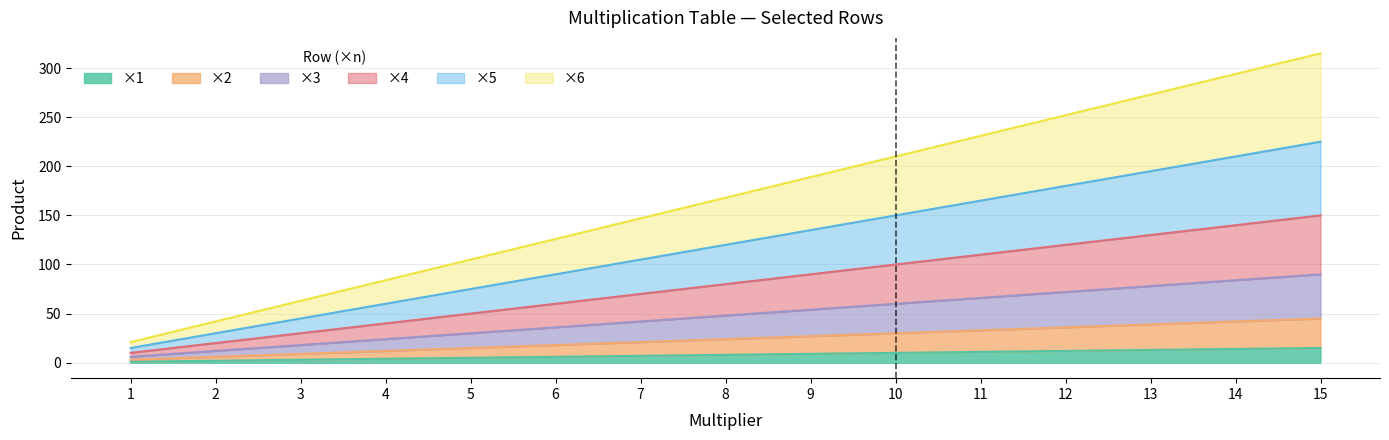

Rank the series by their maximum value, from highest to lowest.

×6, ×5, ×4, ×3, ×2, ×1